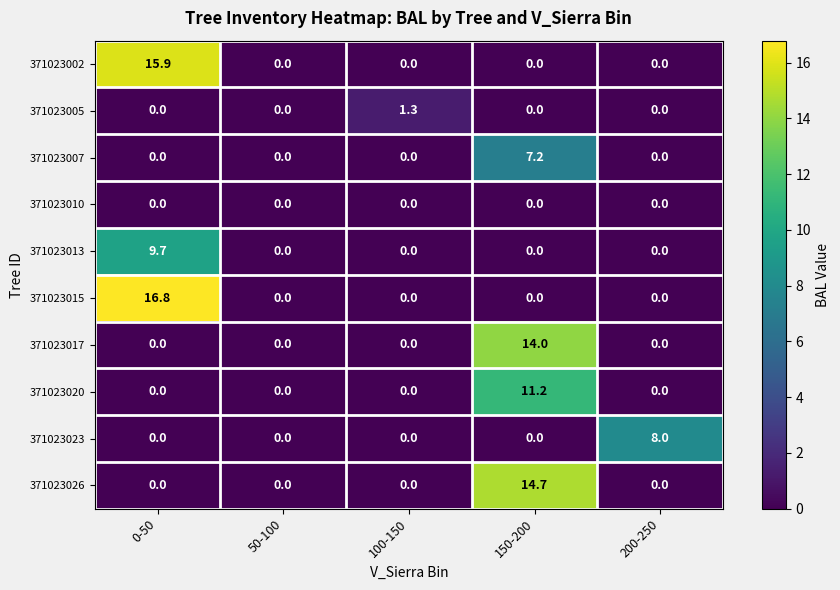

List the series in order of their peak value, highest first.

371023015, 371023002, 371023026, 371023017, 371023020, 371023013, 371023023, 371023007, 371023005, 371023010